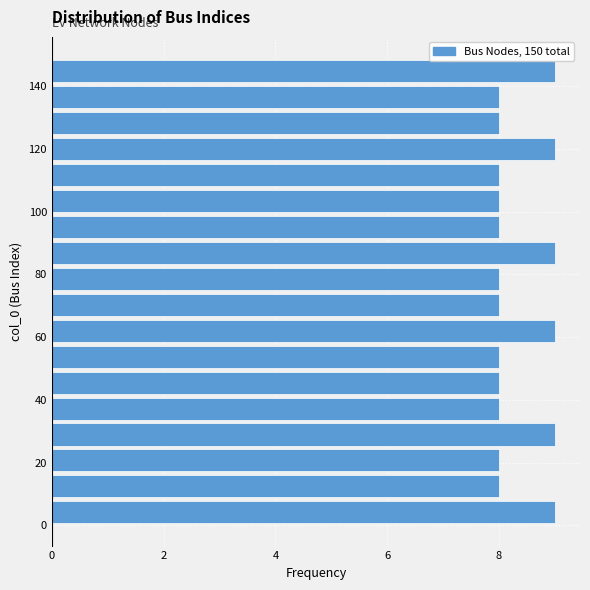

How long is the bar that spans 108 to 116 on the y-axis? Neither the bar edges nor the lengths are printed on the chart, so give them approximately, as read against the axes.

8